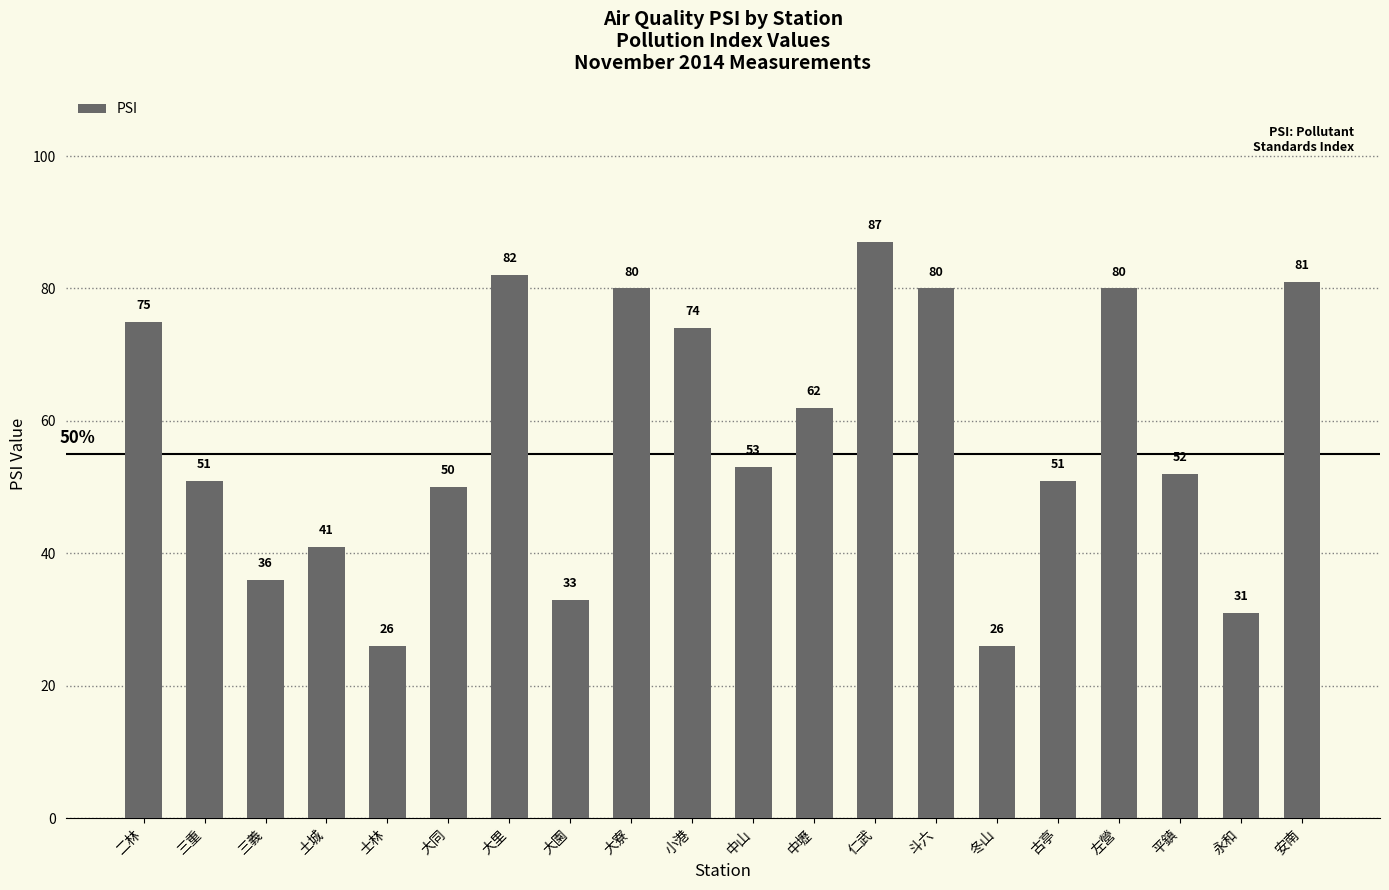

Reading left to right, list all the values displayed in this chart.

75	51	36	41	26	50	82	33	80	74	53	62	87	80	26	51	80	52	31	81